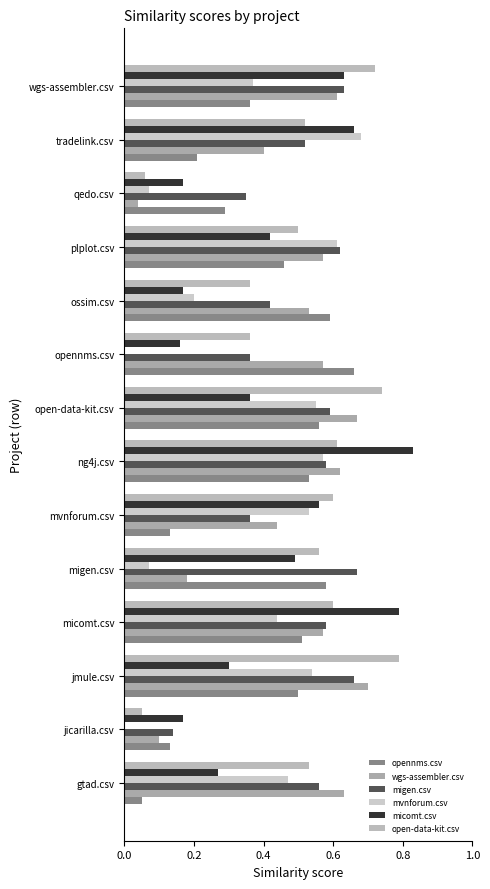

What is the difference between the maximum and minimum values in the micomt.csv series?

0.7